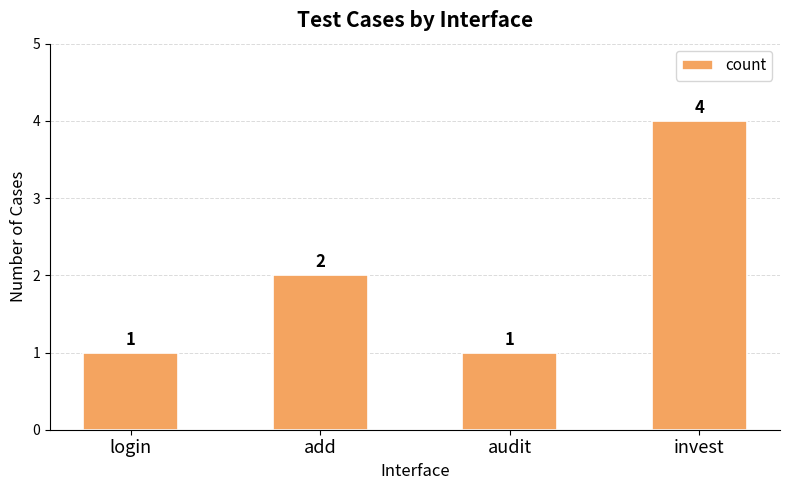

What is the average value?

2